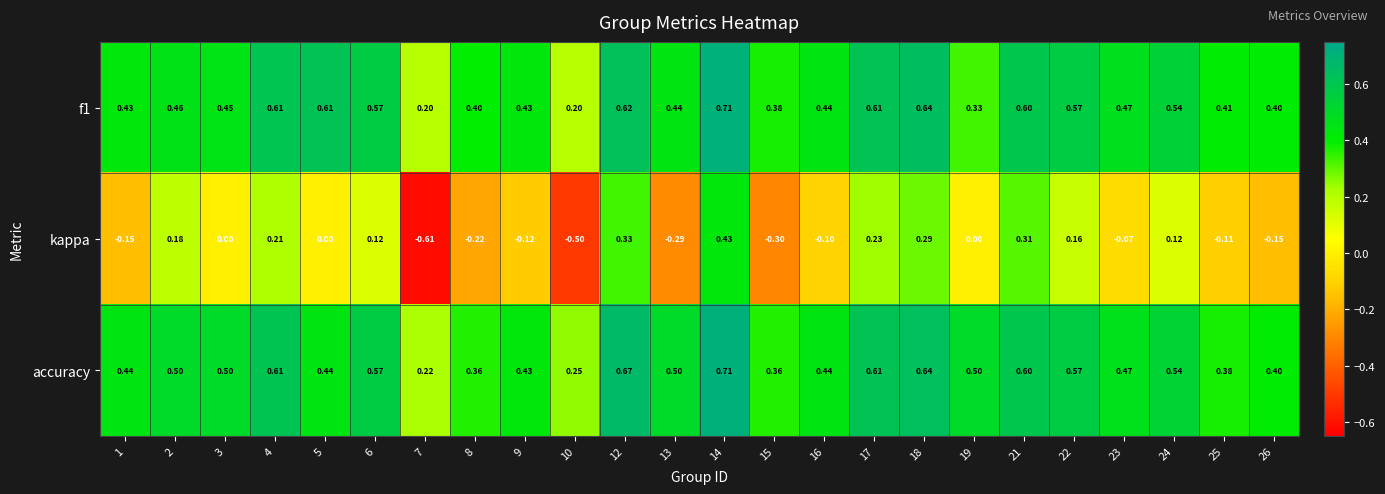

Which series has the largest total across all categories?

accuracy